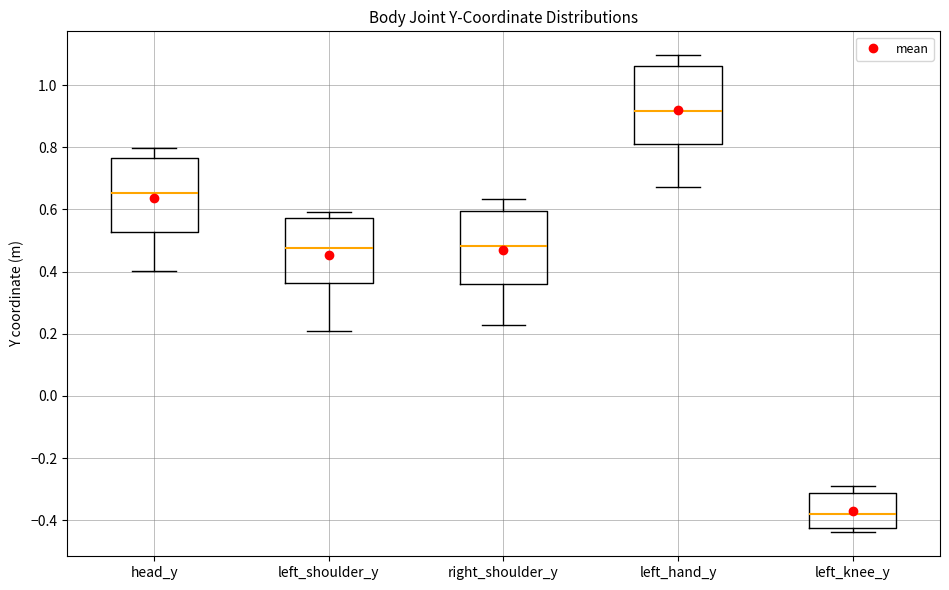

Where does the lower whisker of the box for right_shoulder_y end on the y-axis? The values are not printed on the chart, so give them approximately, as read against the axis.

0.22